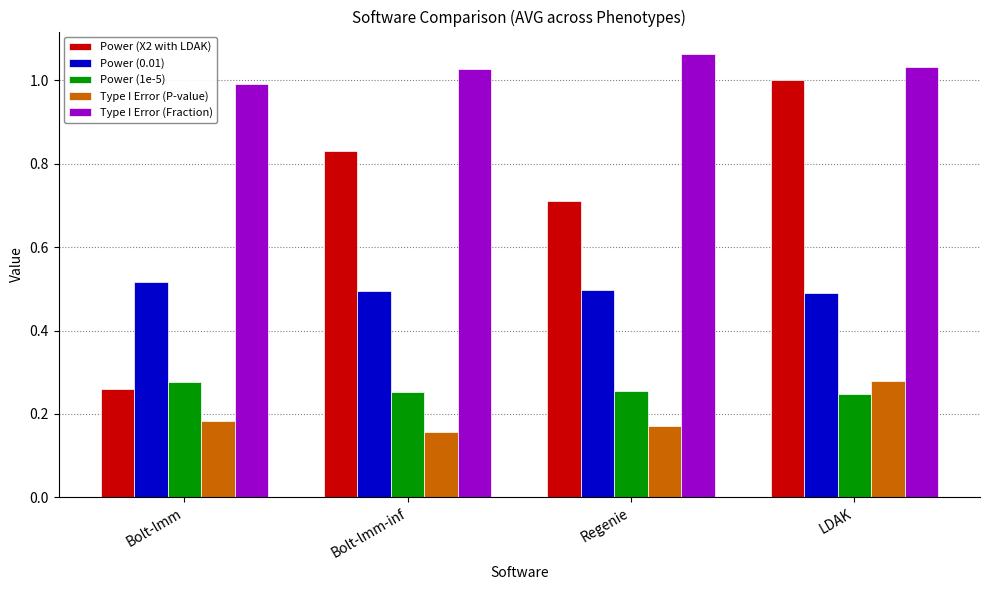

At which category is the sum across all series the highest?

LDAK